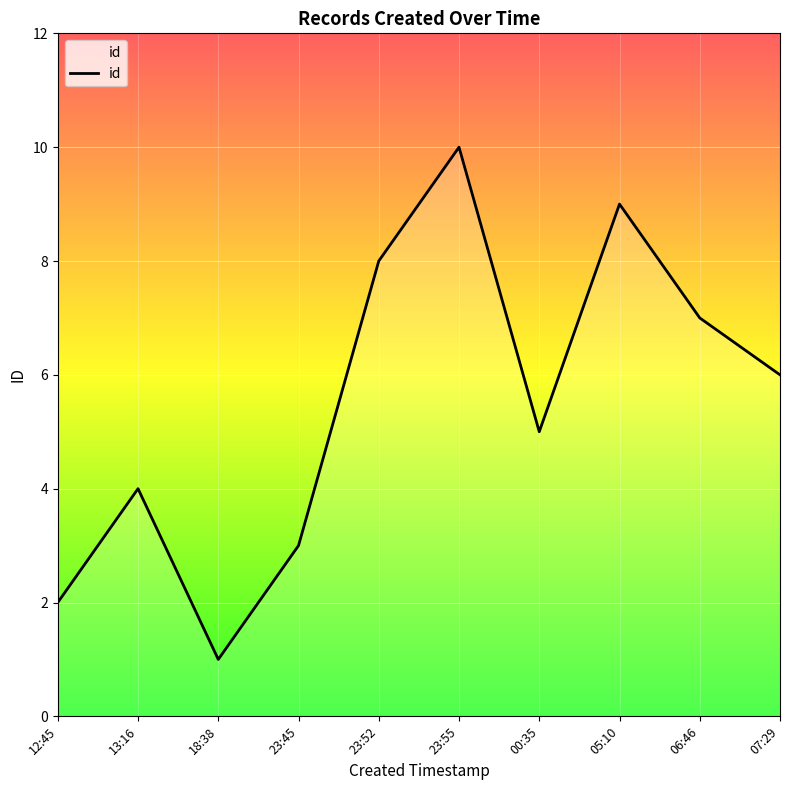

How many interior local peaks (higher than both neighbors) does the data have?

3